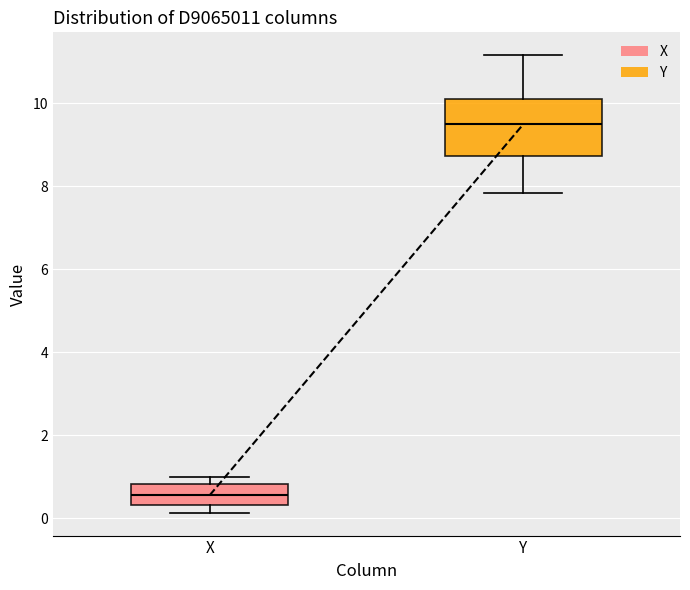

Which box has the lowest median line?

X